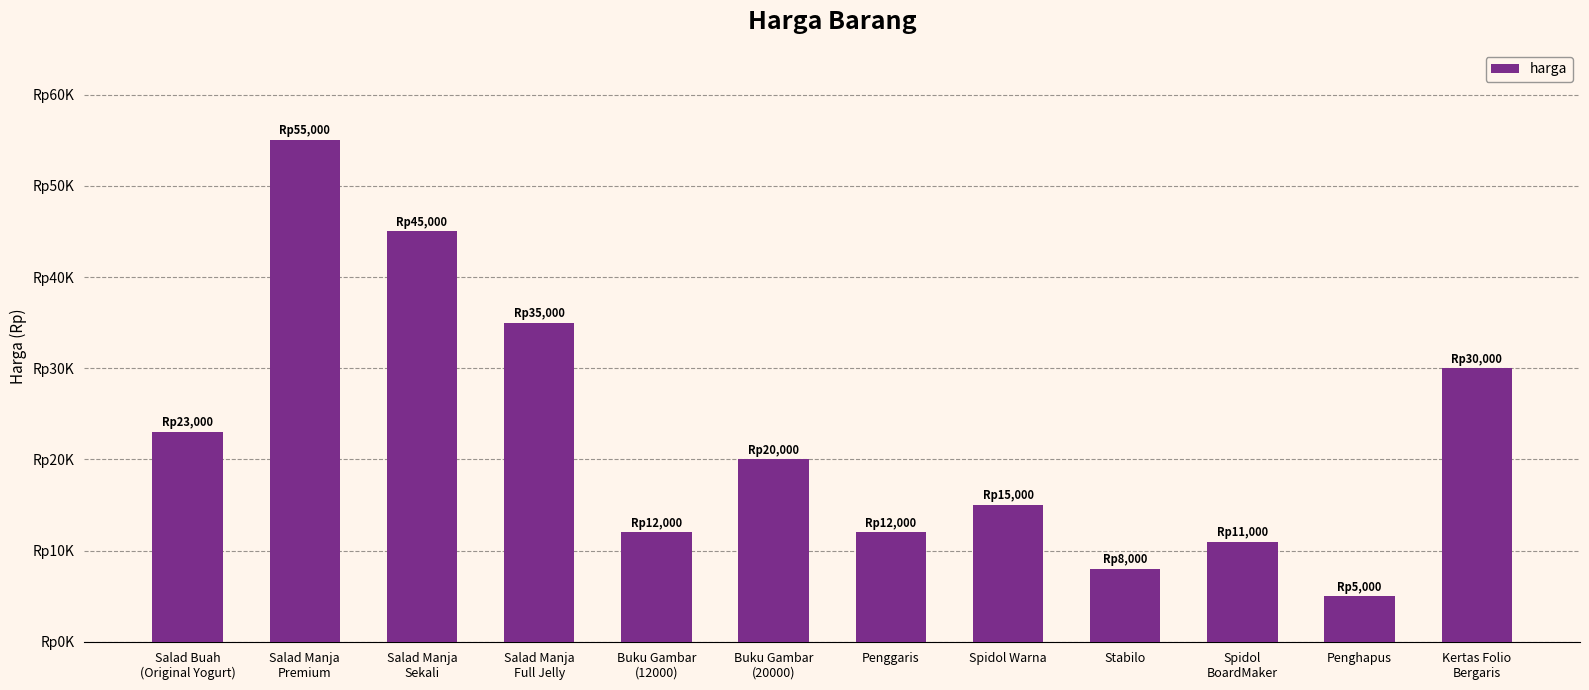

Are the bars grouped side by side (vs. stacked)?

No